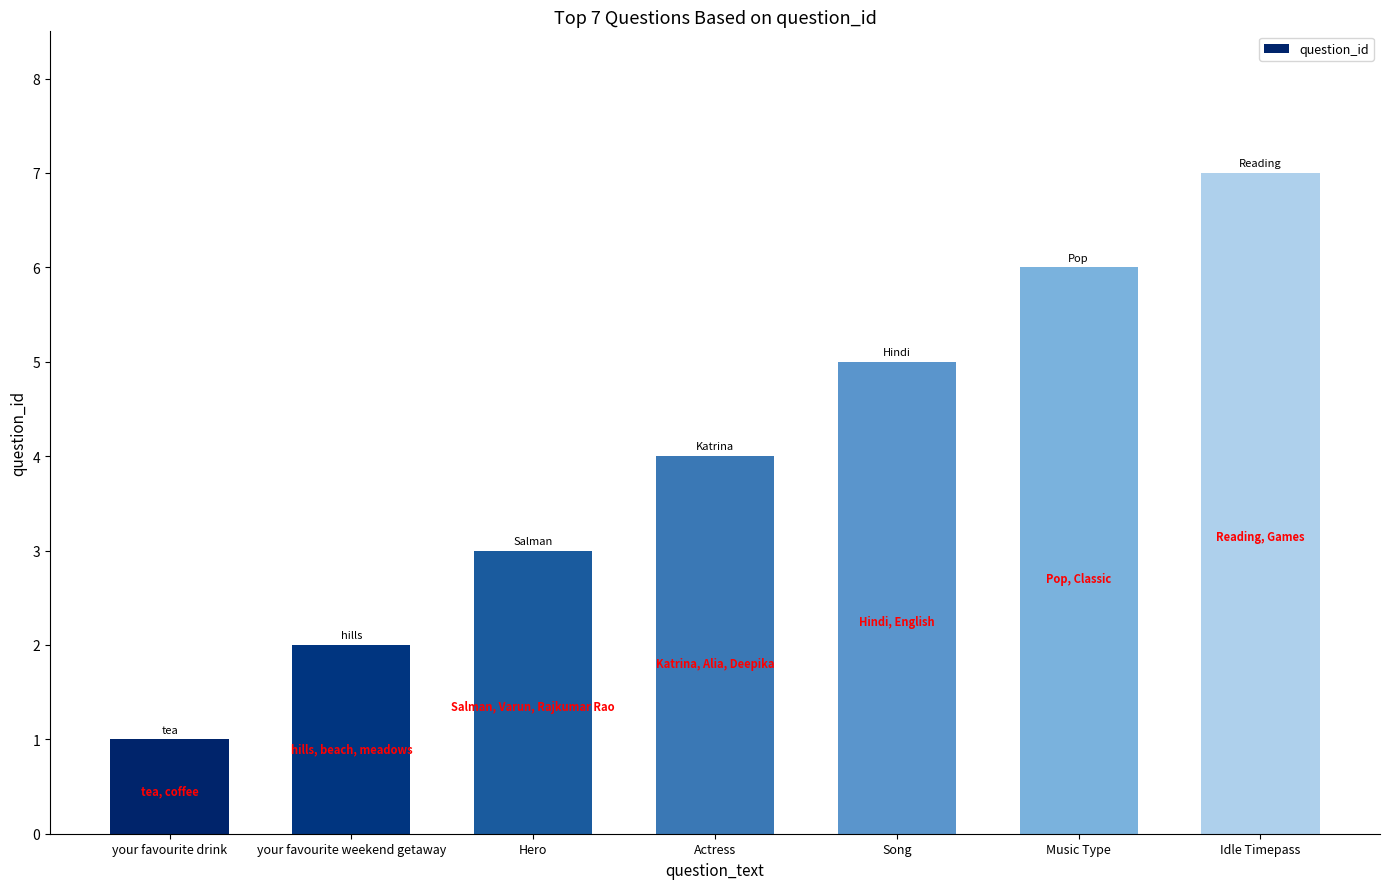

Where is the data nearest to the value 4?

Actress